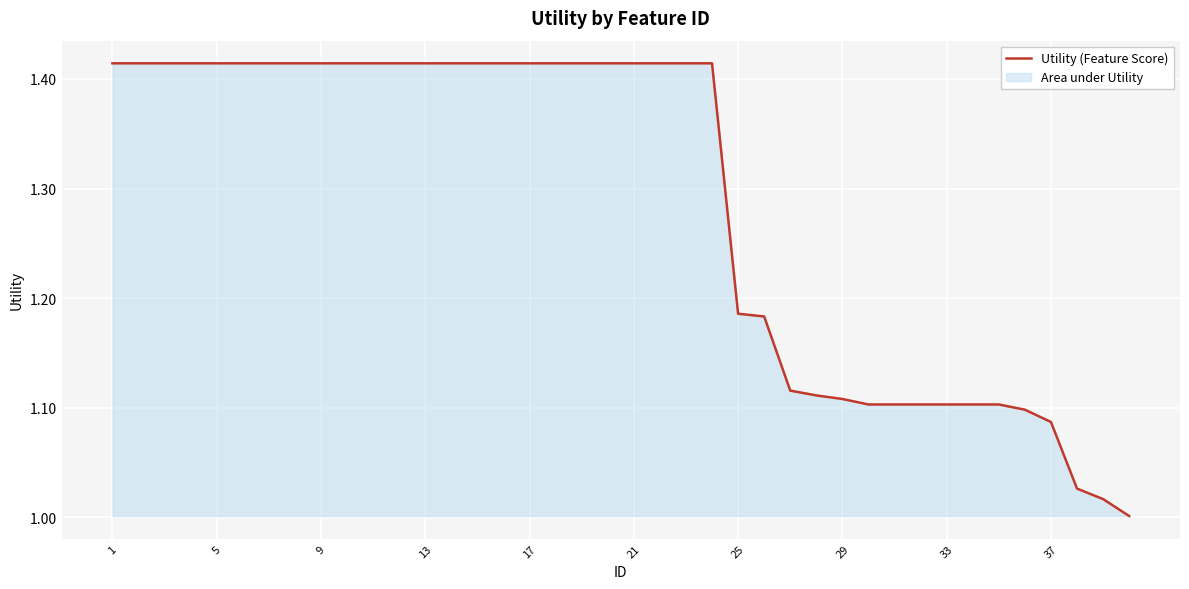

How many lines are shown in the chart?

1